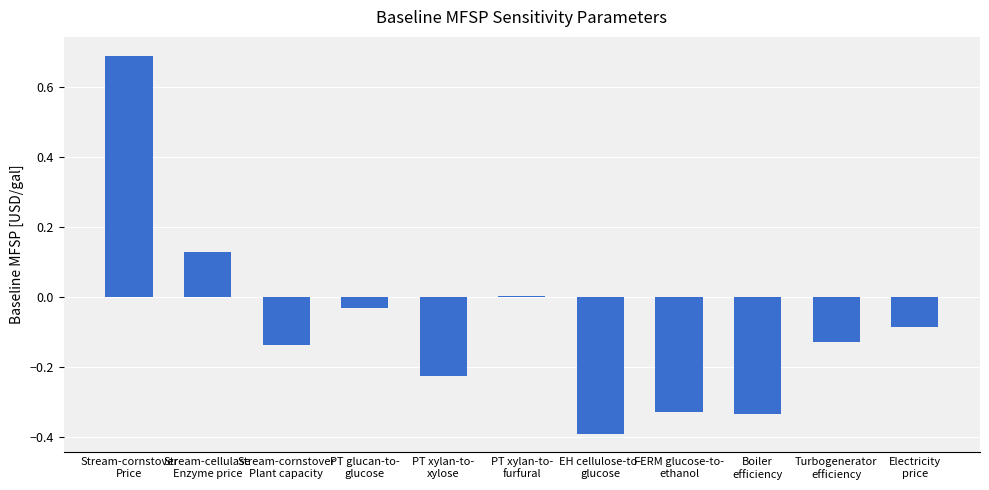

What is the label of the 11th bar from the right?

Stream-cornstover
Price